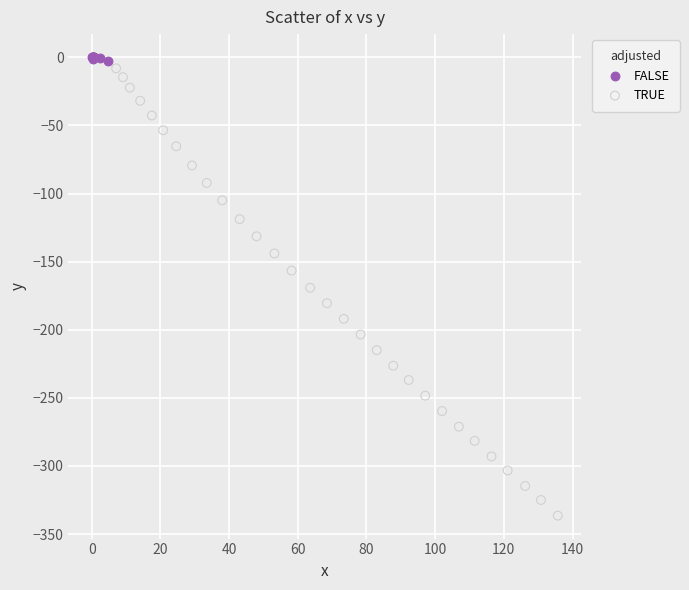

What are all the series names shown in the legend?

FALSE, TRUE